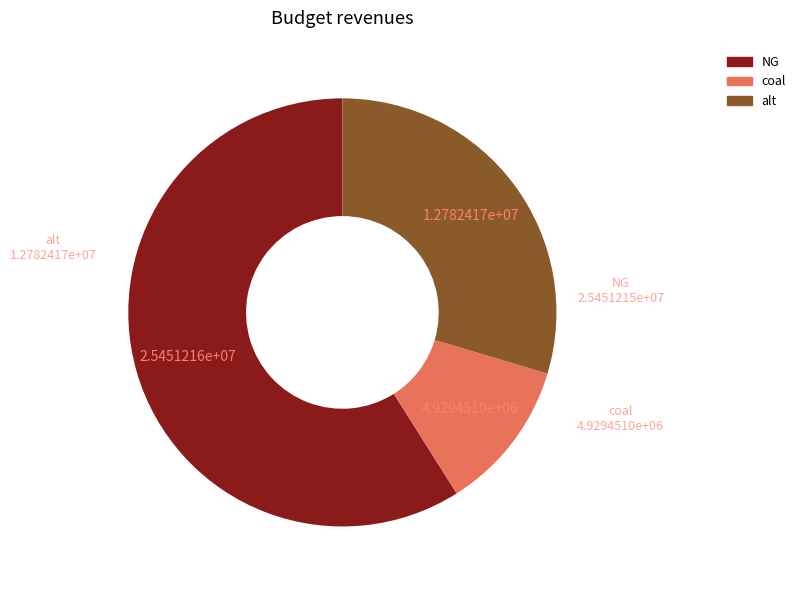

True or false: alt accounts for 18% of the total.

False